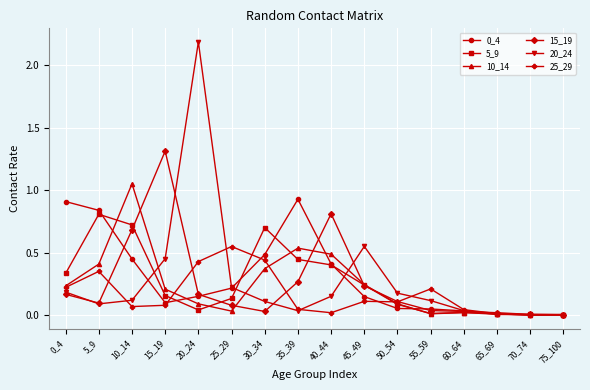

True or false: 25_29 has more than 1 points higher than both neighbors.

True